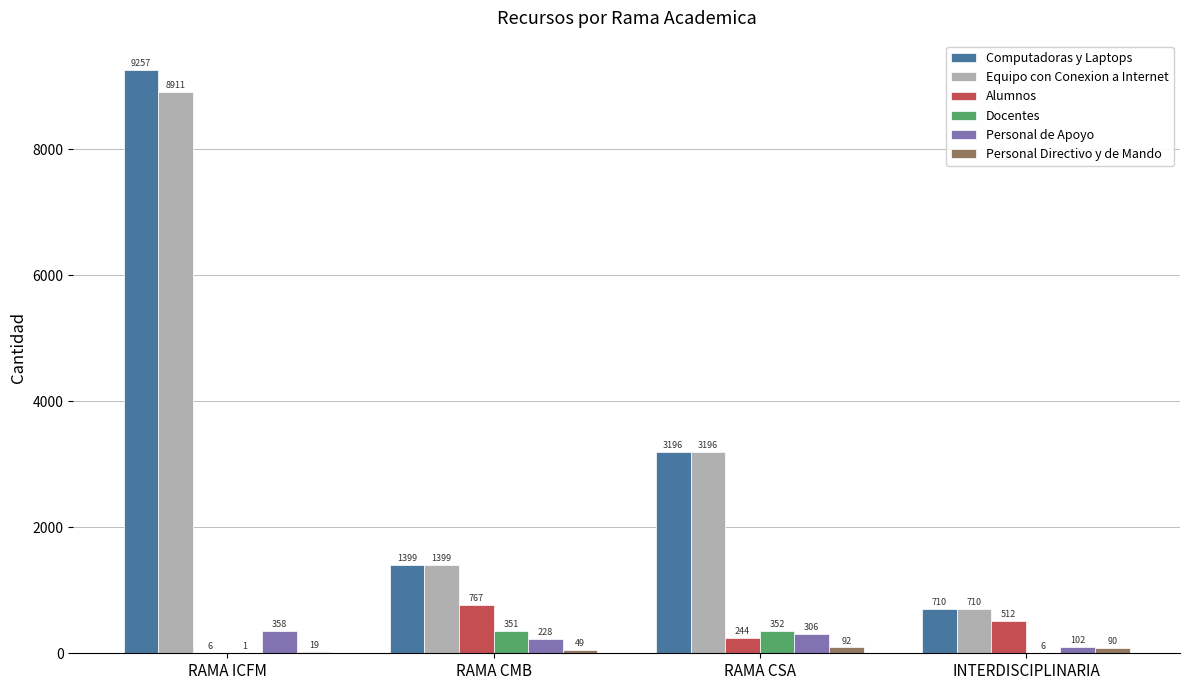

How many groups of bars are there?

4